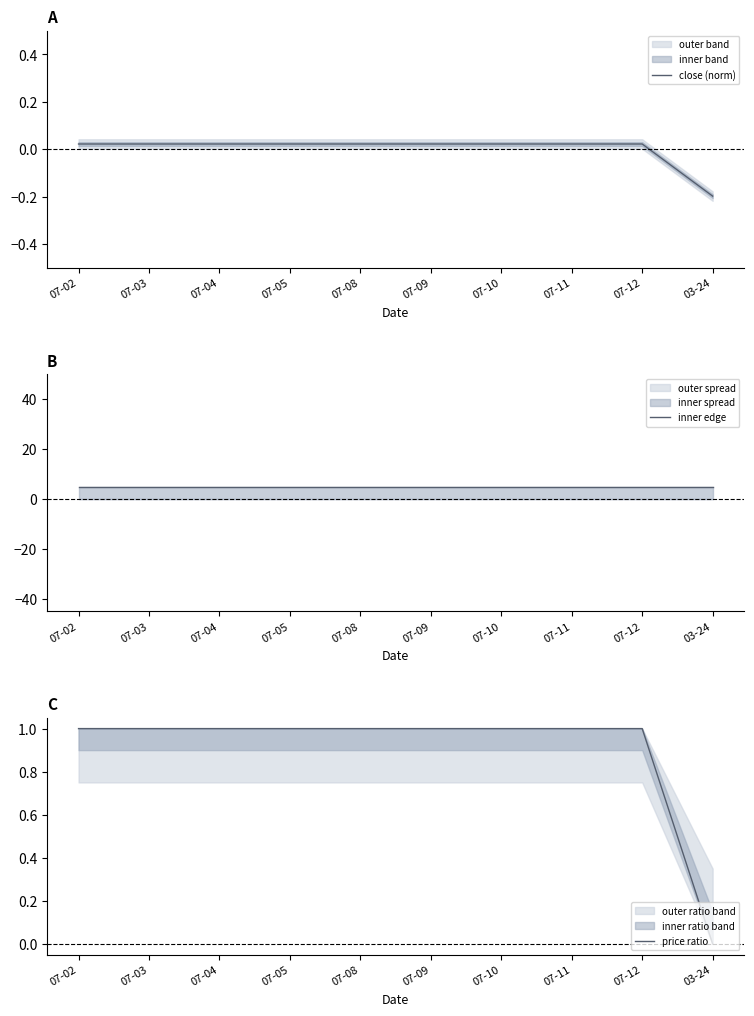

True or false: close (norm) and inner edge intersect in this chart.

False